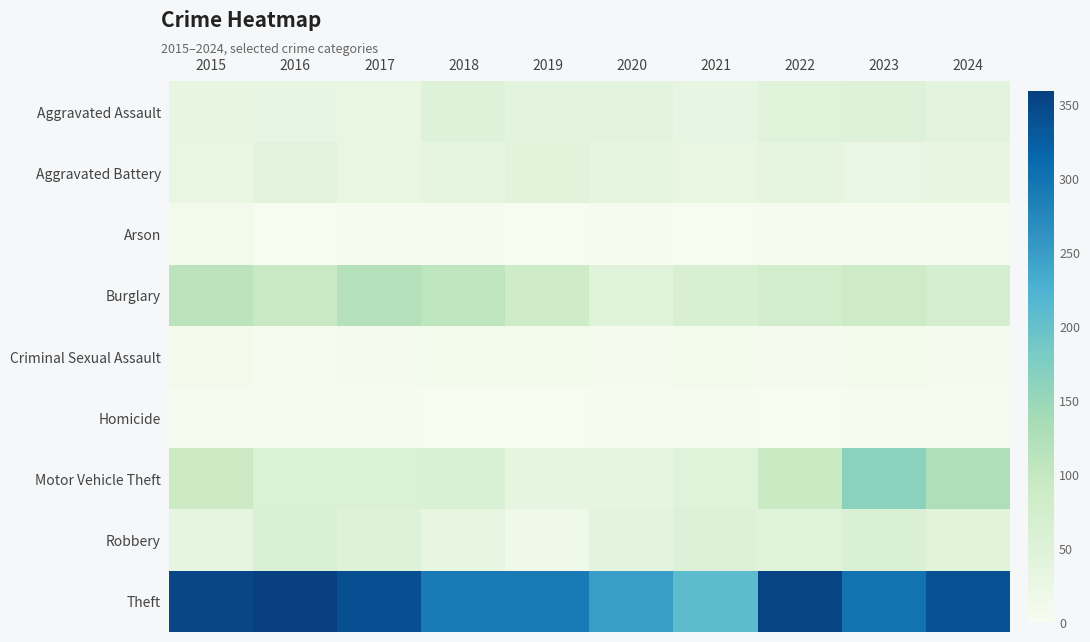

List the series in order of their peak value, lowest first.

Homicide, Arson, Criminal Sexual Assault, Aggravated Battery, Aggravated Assault, Robbery, Burglary, Motor Vehicle Theft, Theft